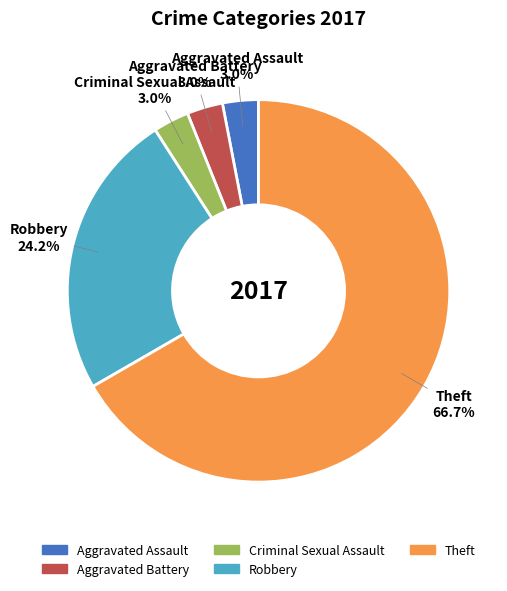

Does any single category account for the majority?

Yes